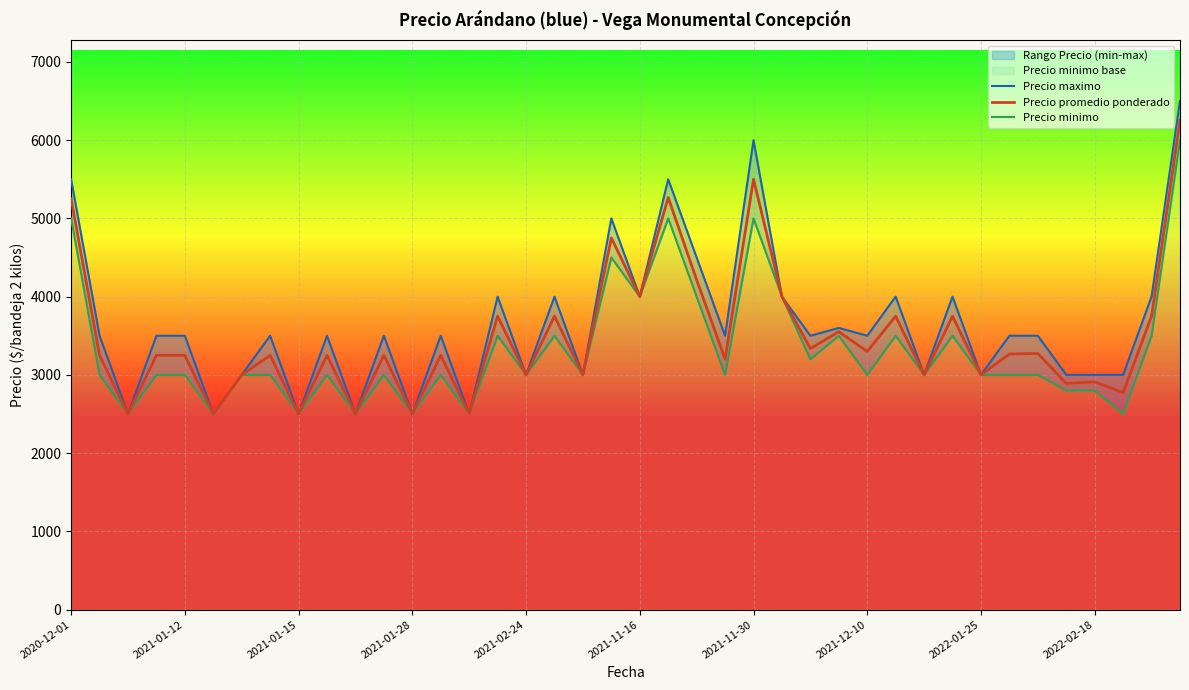

Is the value of Precio promedio ponderado at 29 greater than the value of Precio maximo at 36?

Yes